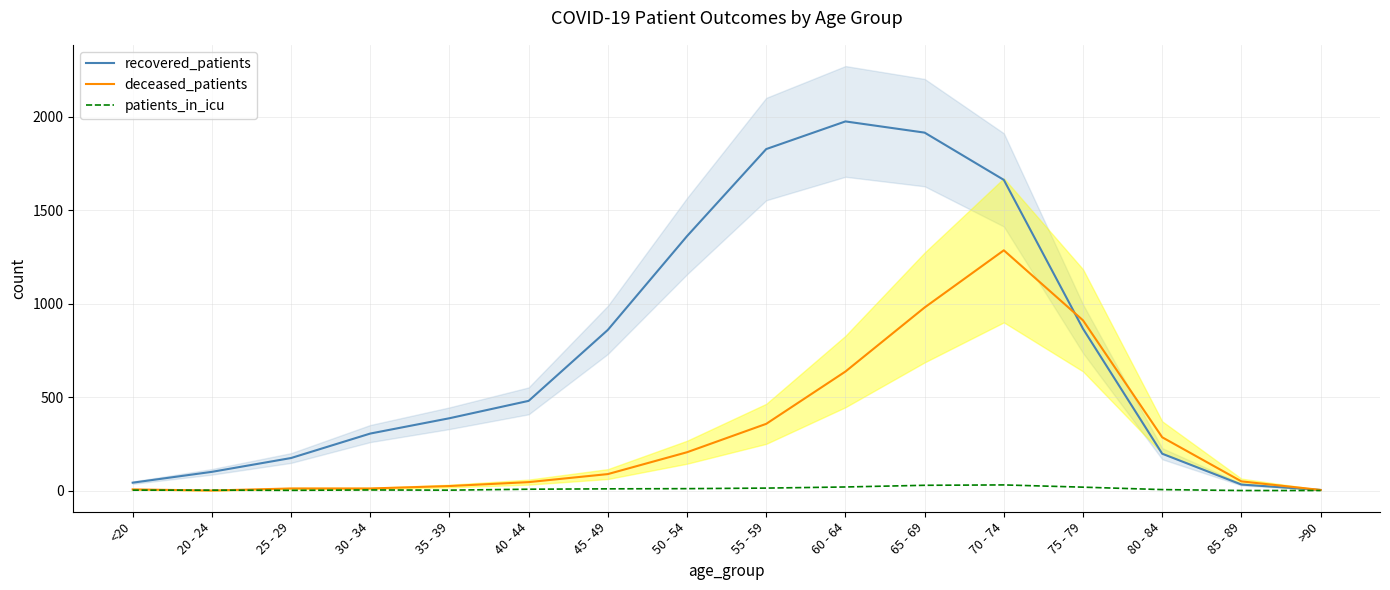

What is the average value of the patients_in_icu series?

9